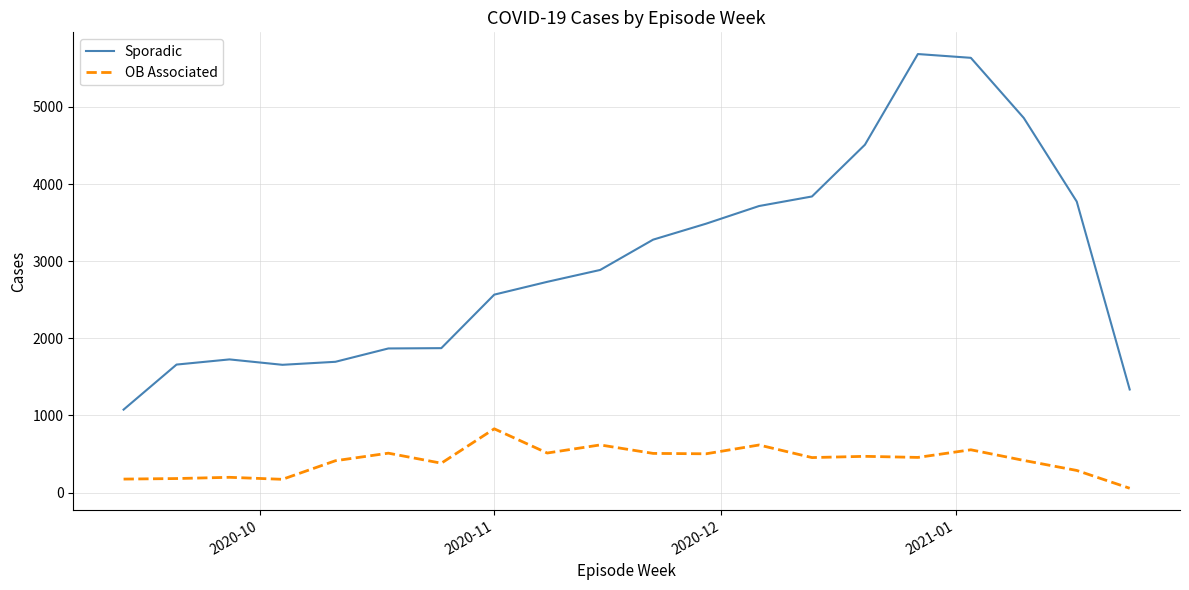

True or false: OB Associated has more than 0 interior local peaks.

True